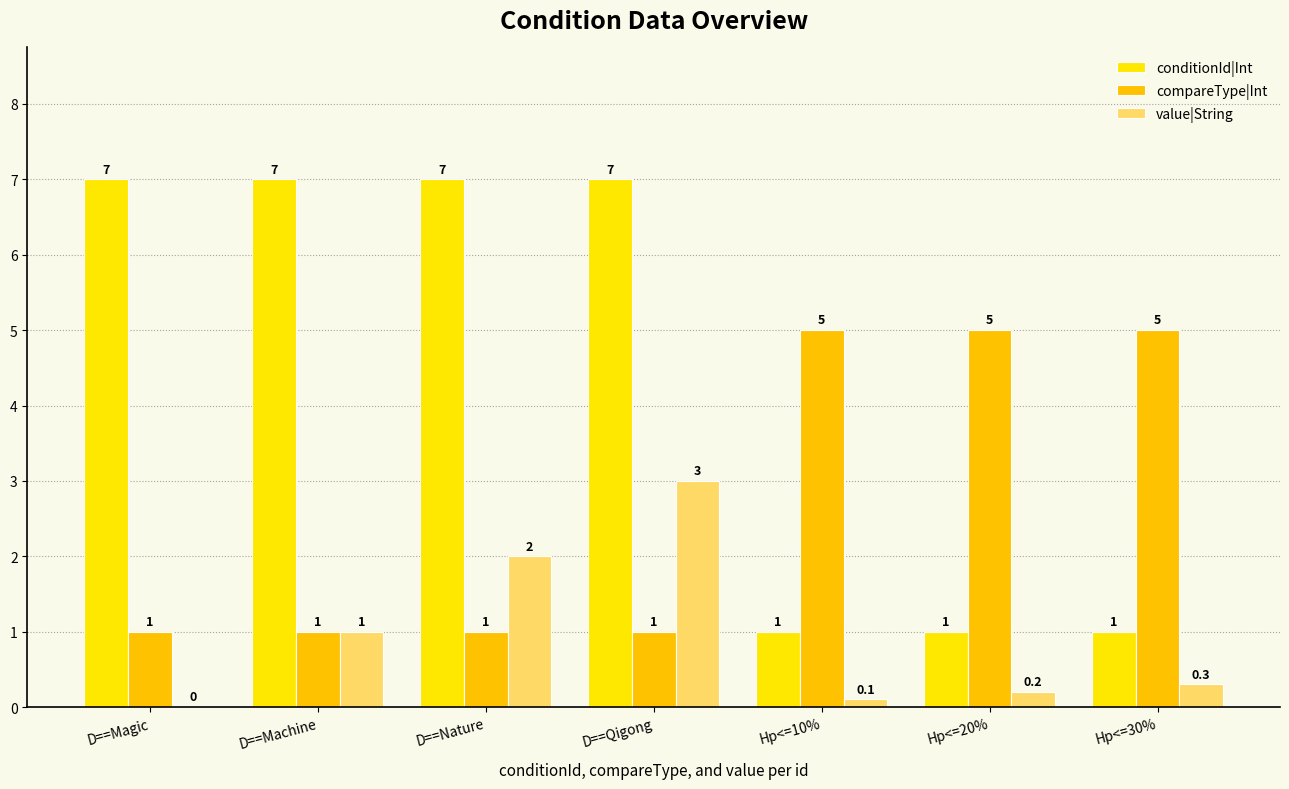

At which category is the sum across all series the highest?

D==Qigong